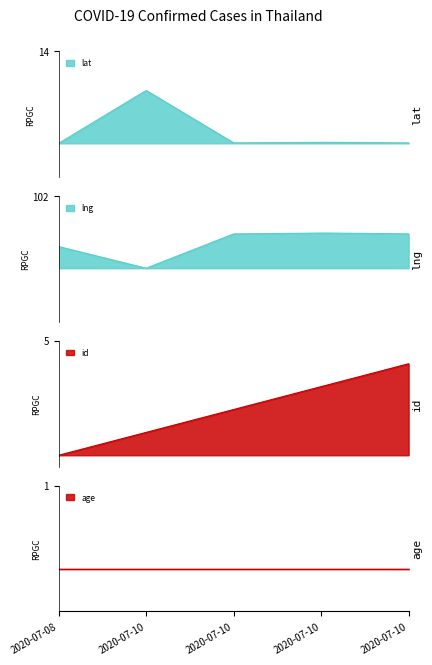

Does the chart display data point markers on the line(s)?

No